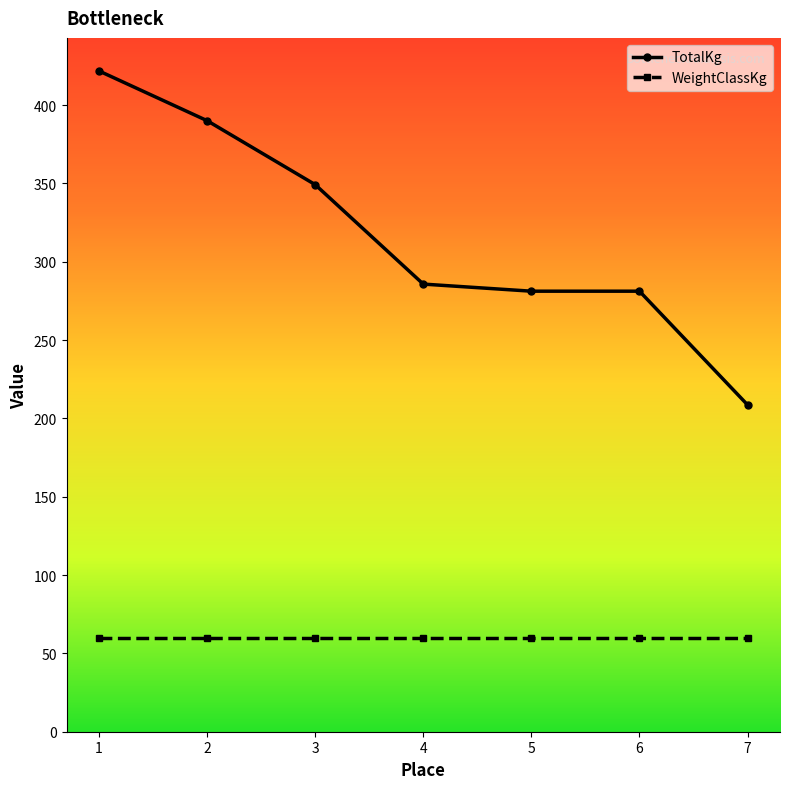

What is the difference between the second highest and second lowest values in the TotalKg series?

108.9